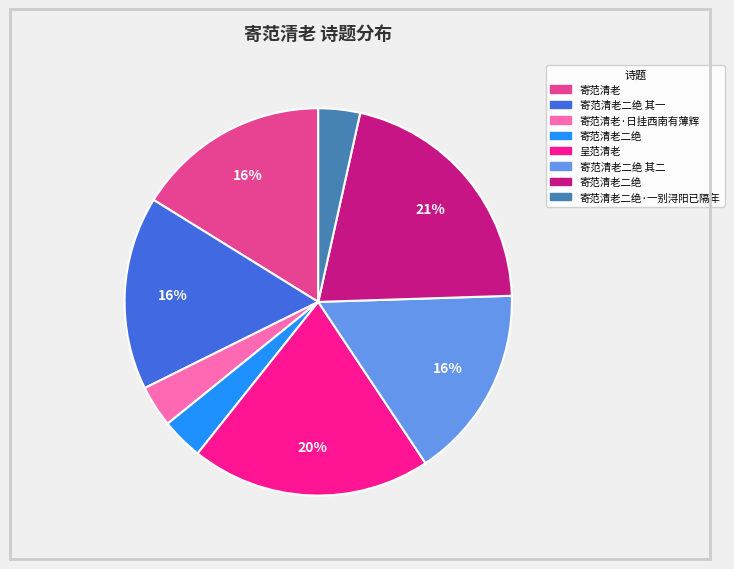

To the nearest percent, what is the average slice percentage?

12%